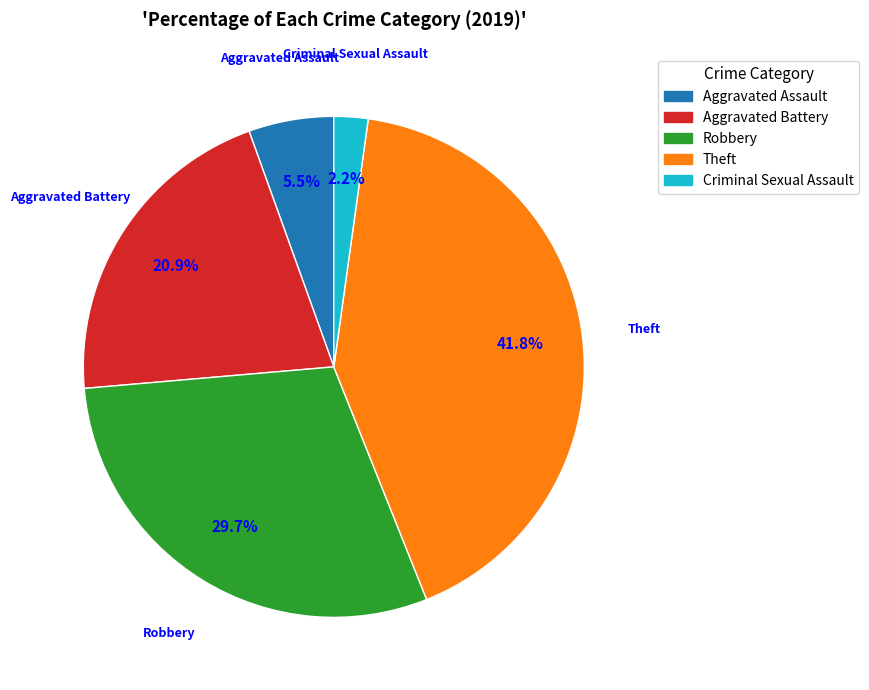

Approximately how many times larger is the value at Aggravated Battery compared to Criminal Sexual Assault?

9.5